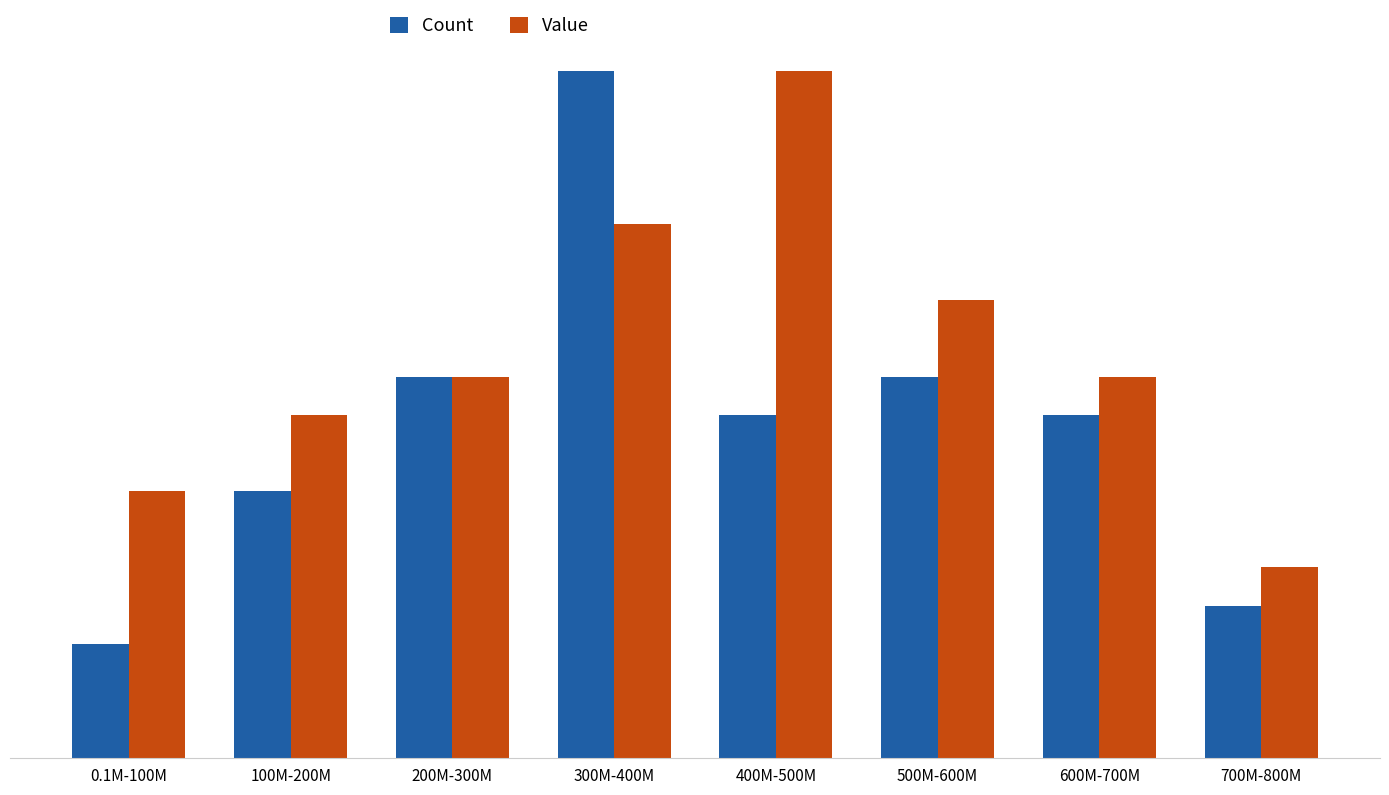

What are all the series names shown in the legend?

Count, Value